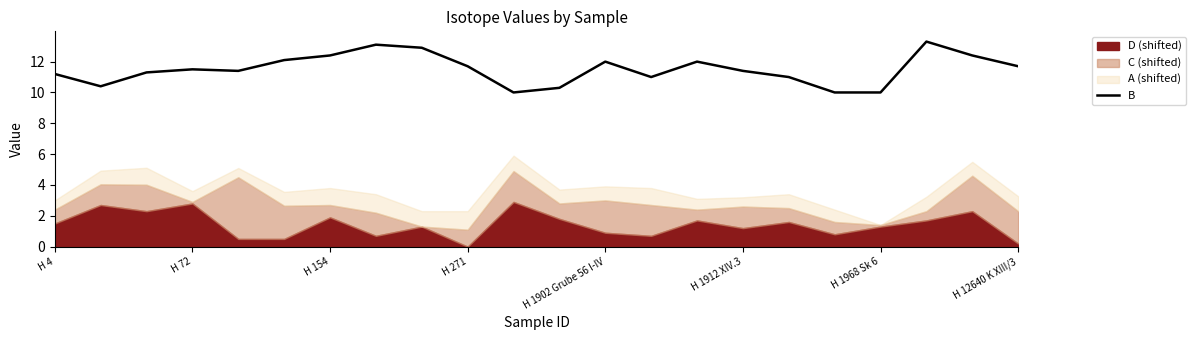

What is the highest value of the B series?

13.3